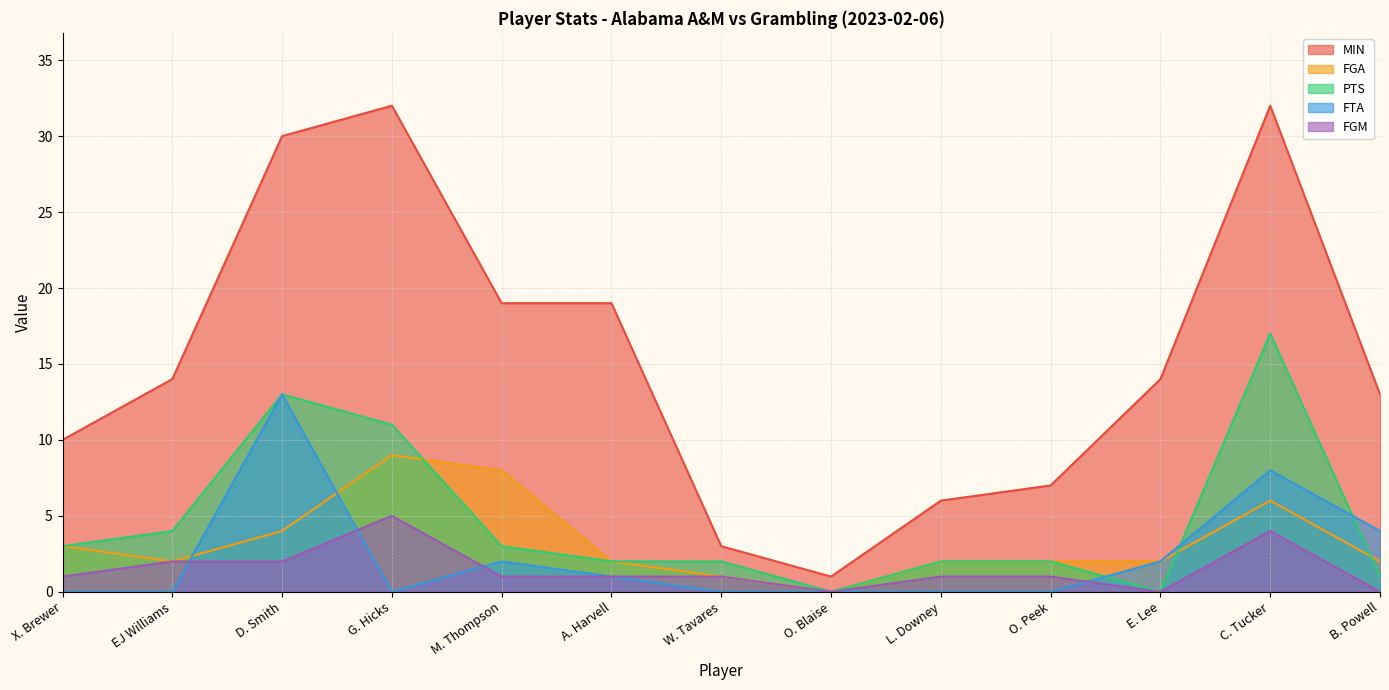

What position from the left is B. Powell?

13